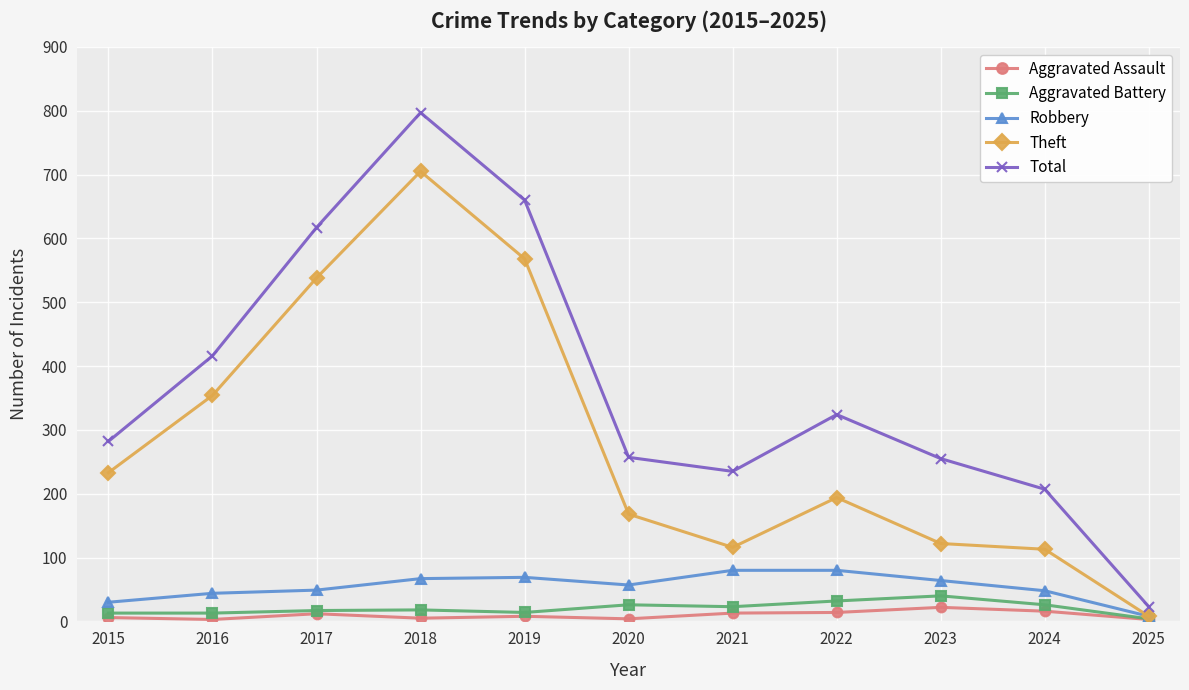

Which category has the highest value across all series?

2018